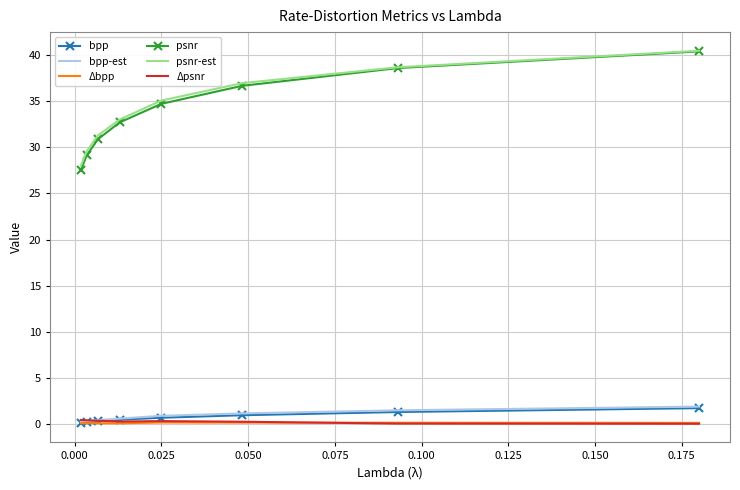

What is the maximum value shown in the chart?

40.4